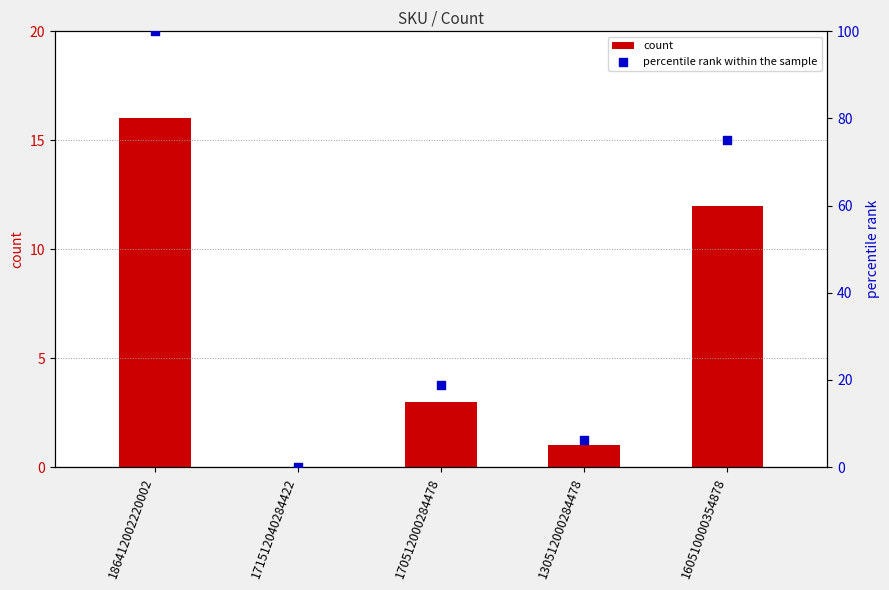

What is the total value across all series at 160510000354878?

87.0